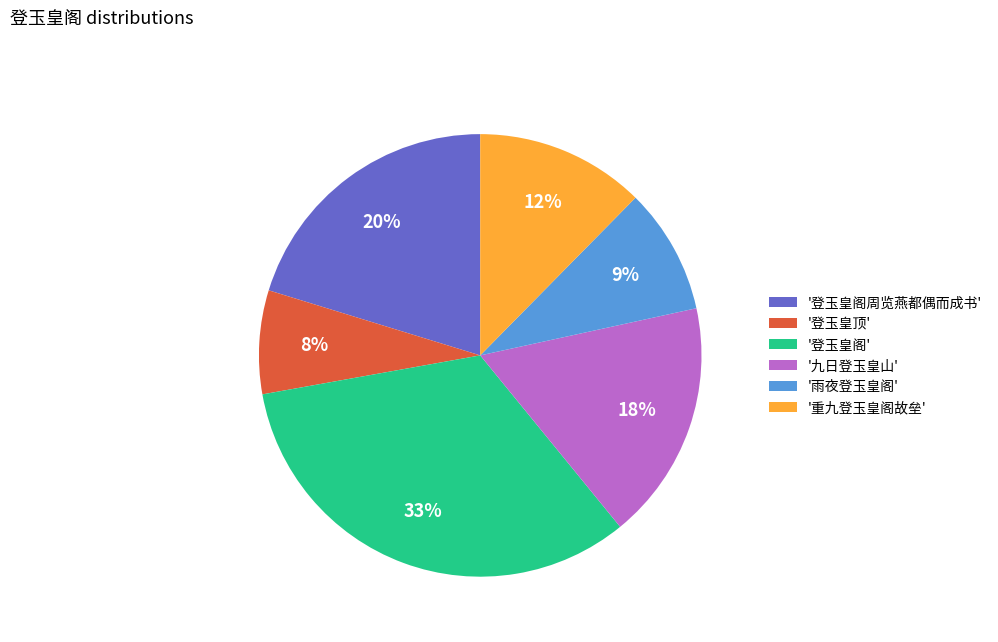

Is the sum of '登玉皇阁周览燕都偶而成书' and '登玉皇阁' greater than half?

Yes